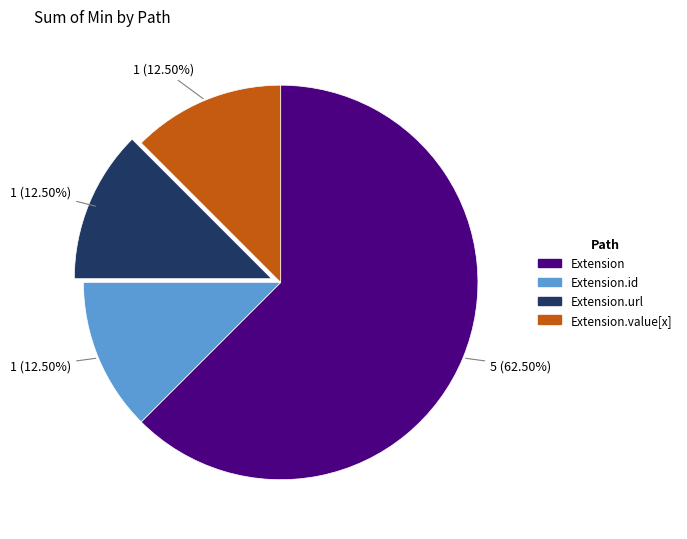

How many segments does this pie chart have?

4